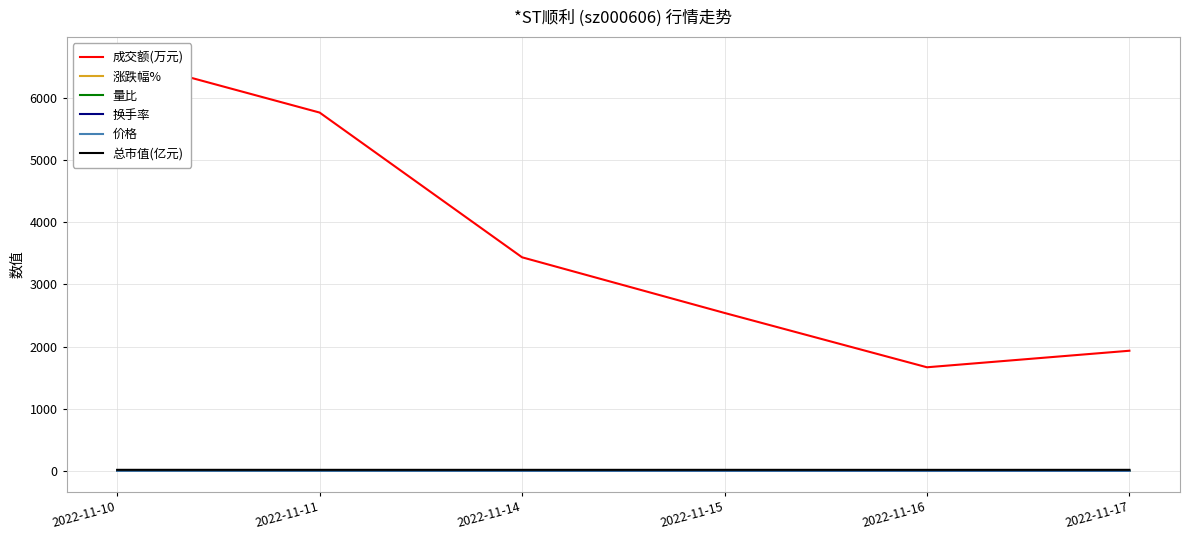

At 2022-11-11, list the series in order from smallest to largest.

涨跌幅%, 价格, 量比, 换手率, 总市值(亿元), 成交额(万元)